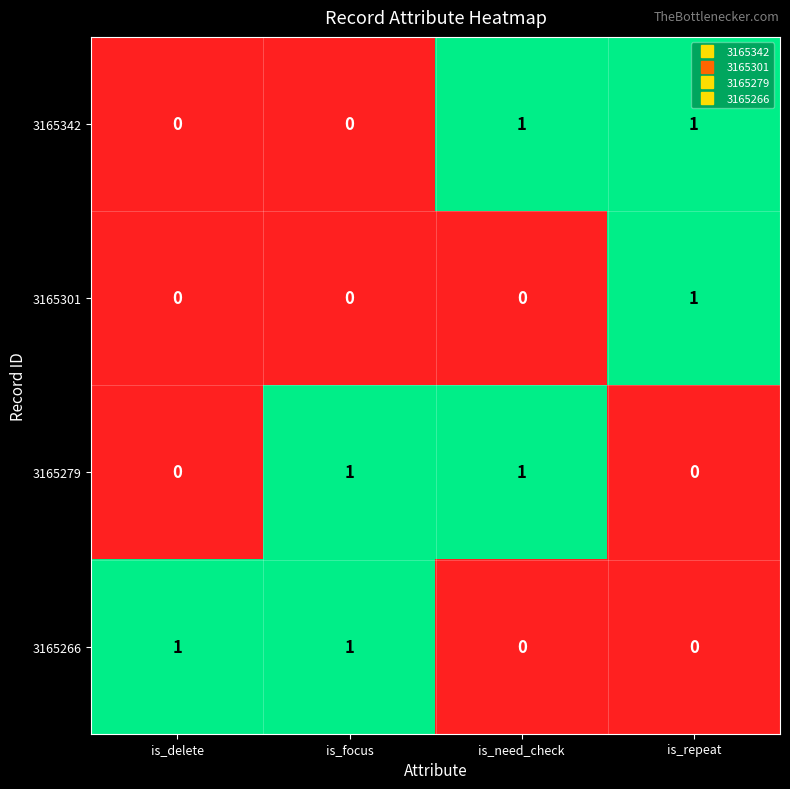

Count the 3165301 values in the range 0 to 1.

4